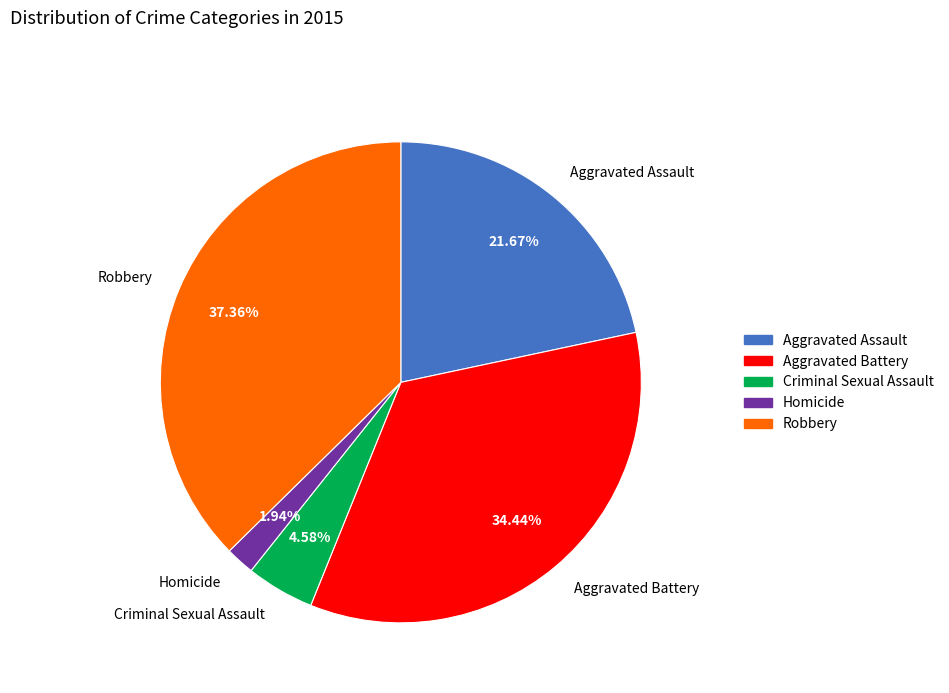

What percentage is the Criminal Sexual Assault slice, to the nearest percent?

5%